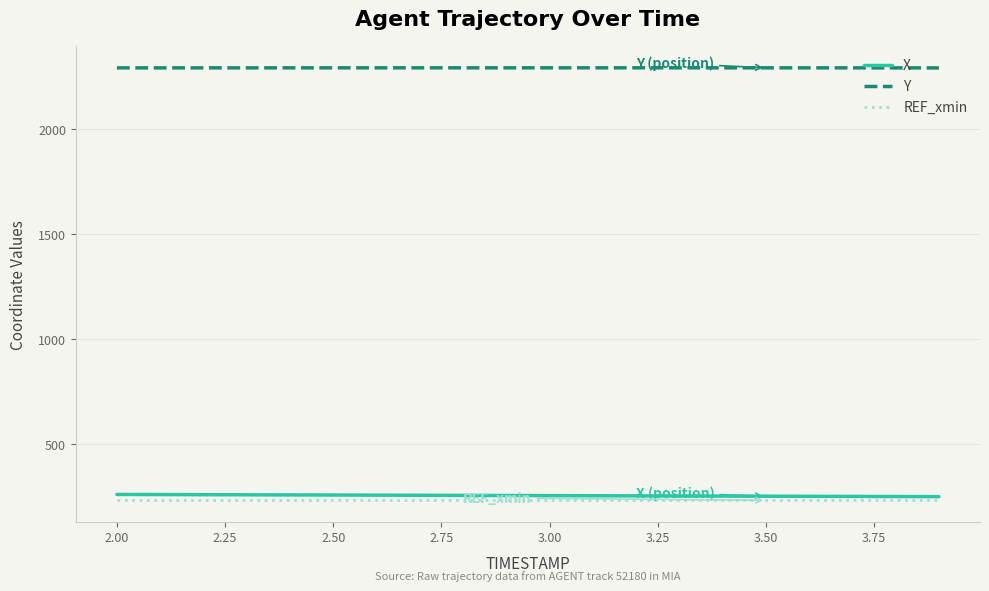

What is the lowest value of the X series?

250.0